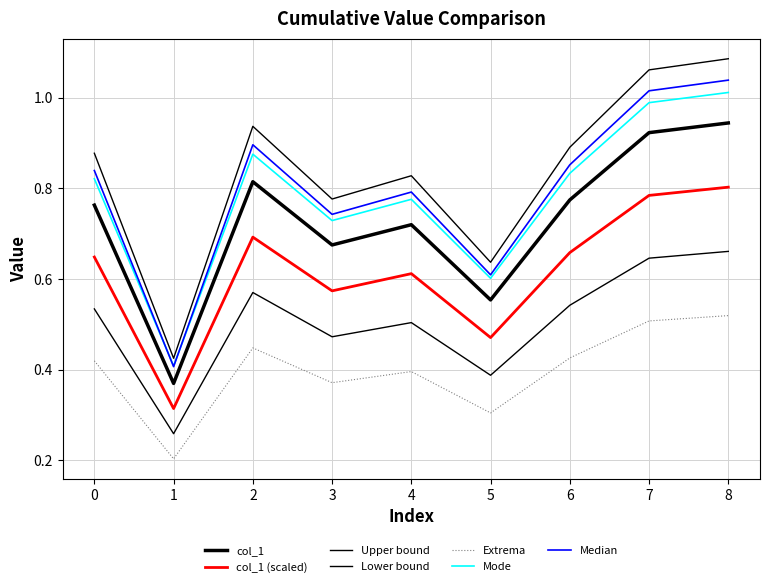

What is the smallest value displayed?

0.2